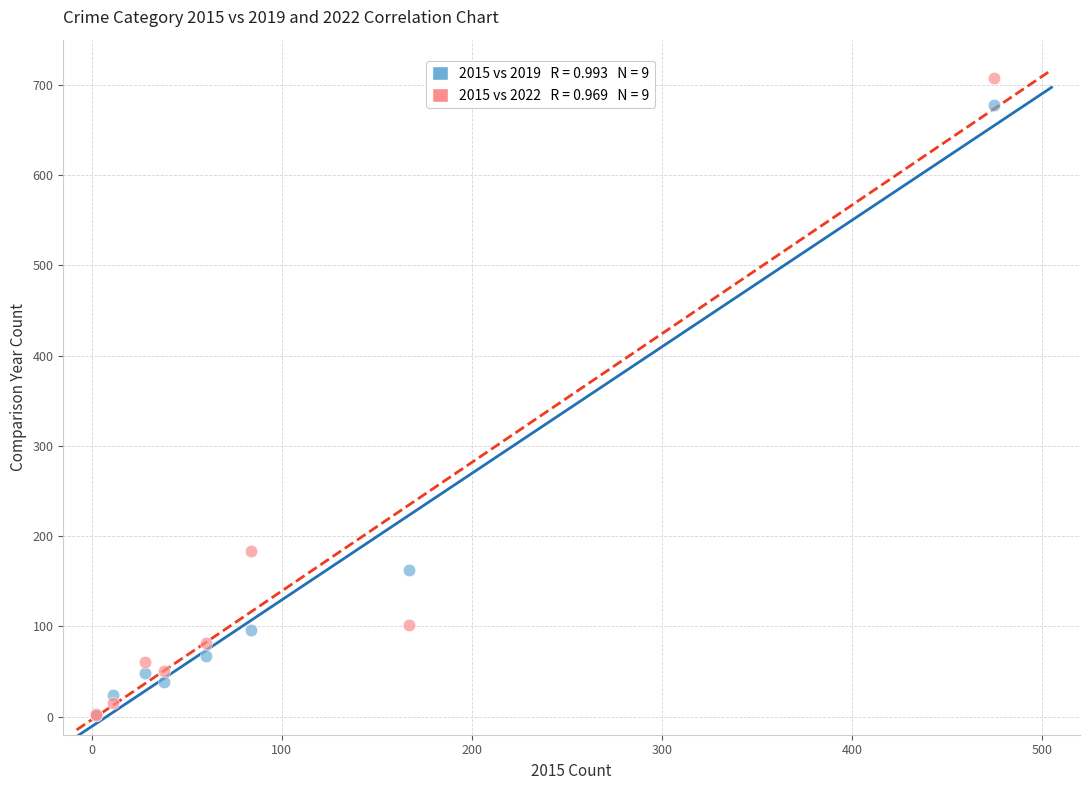

Across all series, what Y value is closest to 354?

183